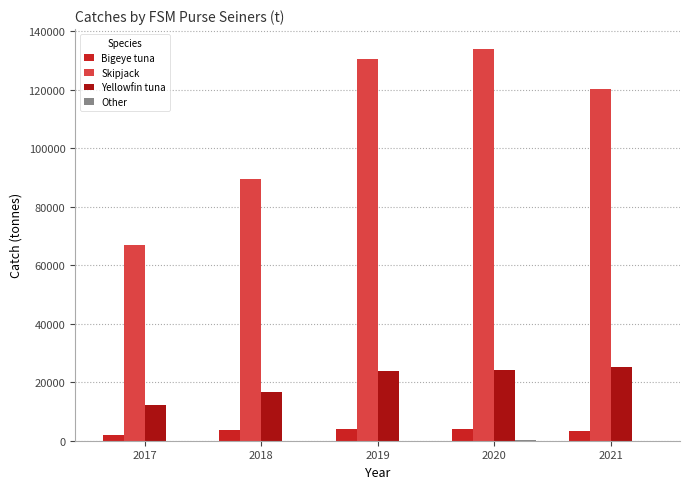

Which series has the largest total across all categories?

Skipjack